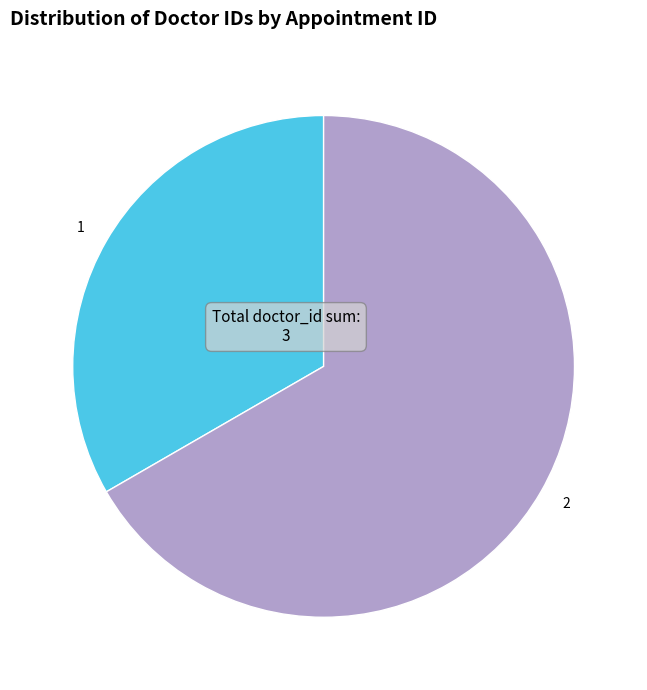

Is it true that 1 is 42% of the pie?

False